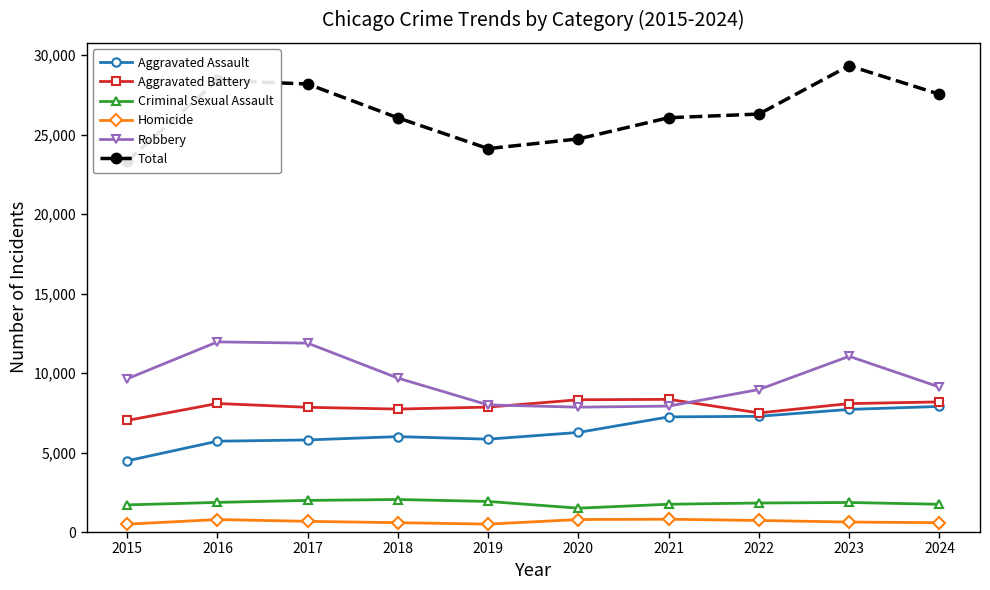

Reading left to right, transcribe all the data shown in this chart.

Aggravated Assault: 4480	5713	5793	6002	5841	6265	7242	7281	7712	7900
Aggravated Battery: 7019	8085	7845	7735	7858	8320	8346	7493	8078	8185
Criminal Sexual Assault: 1707	1864	1989	2046	1924	1500	1748	1826	1858	1746
Homicide: 496	786	672	588	499	787	805	727	629	586
Robbery: 9638	11960	11881	9681	7995	7855	7920	8964	11053	9122
Total: 23340	28408	28180	26052	24117	24727	26061	26291	29330	27539